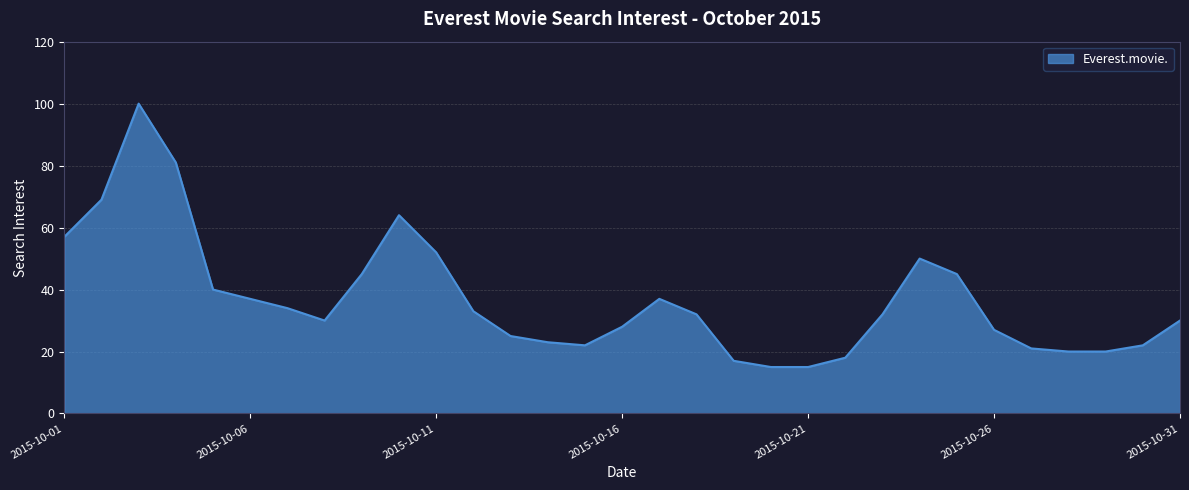

What is the difference between the maximum and minimum values?

85